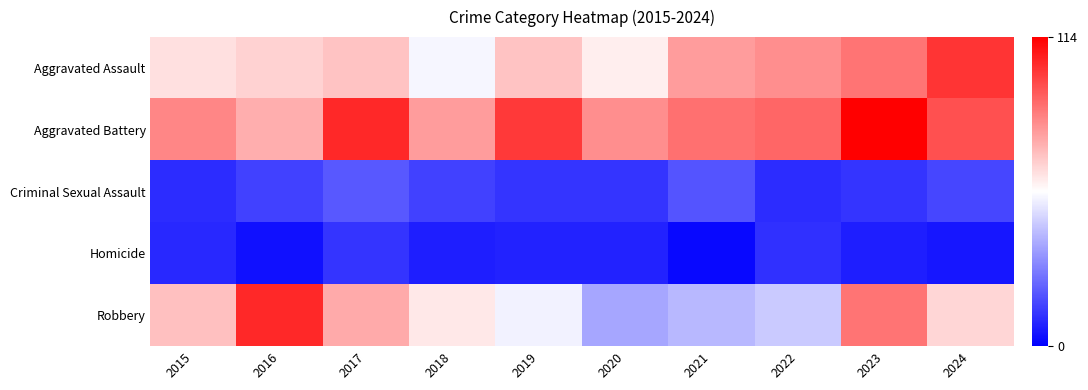

What is the maximum value shown in the chart?

114